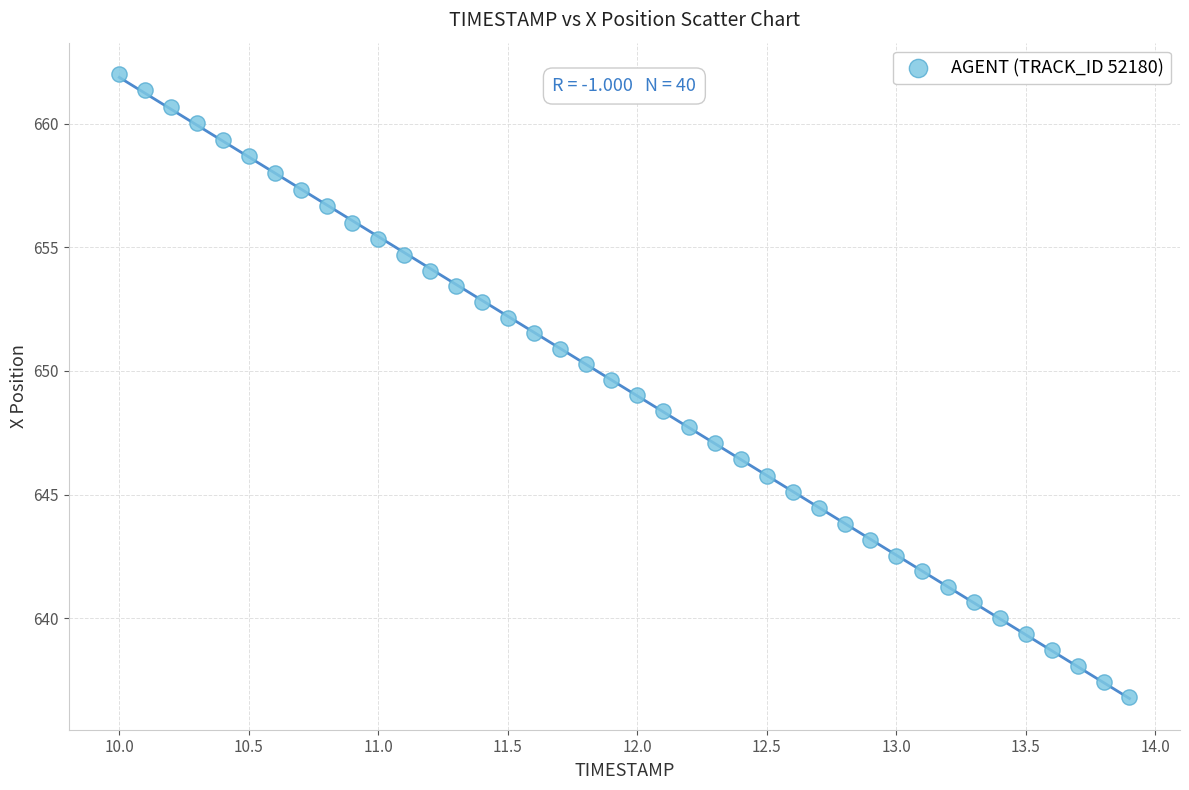

What is the range of Y values (max minus min)?

25.2